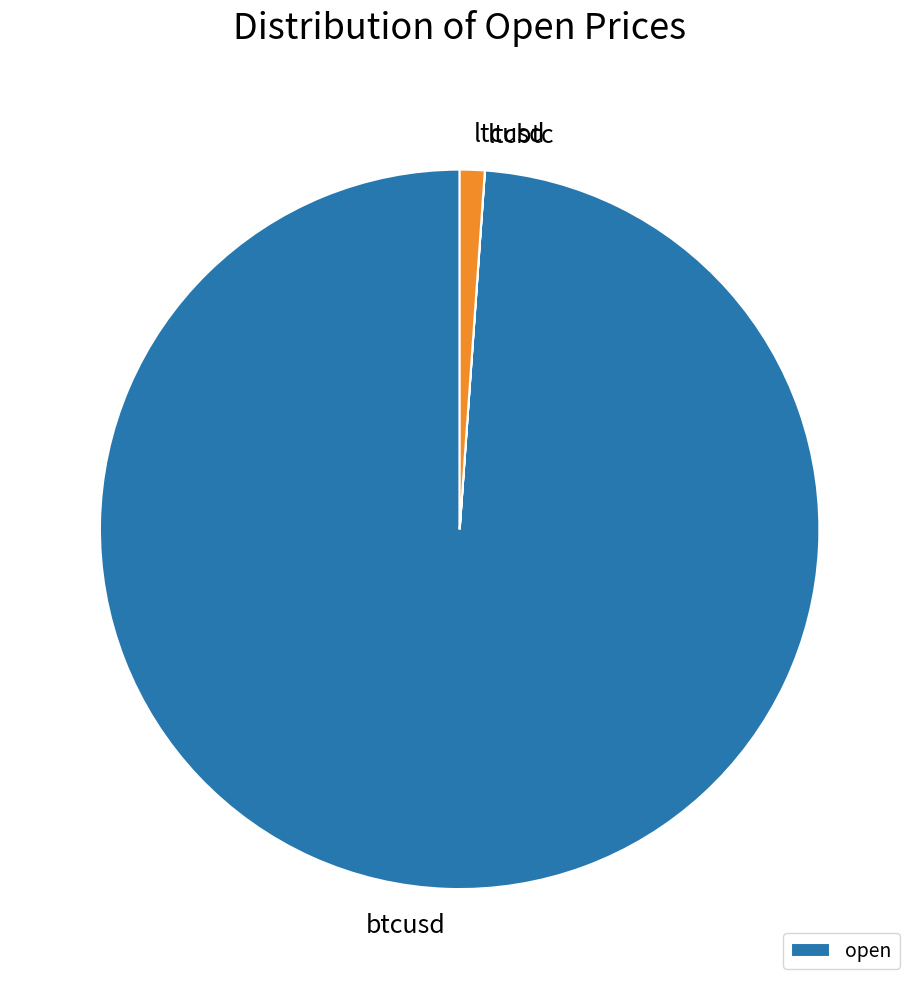

Do btcusd and ltcusd together represent more than half of the pie?

Yes